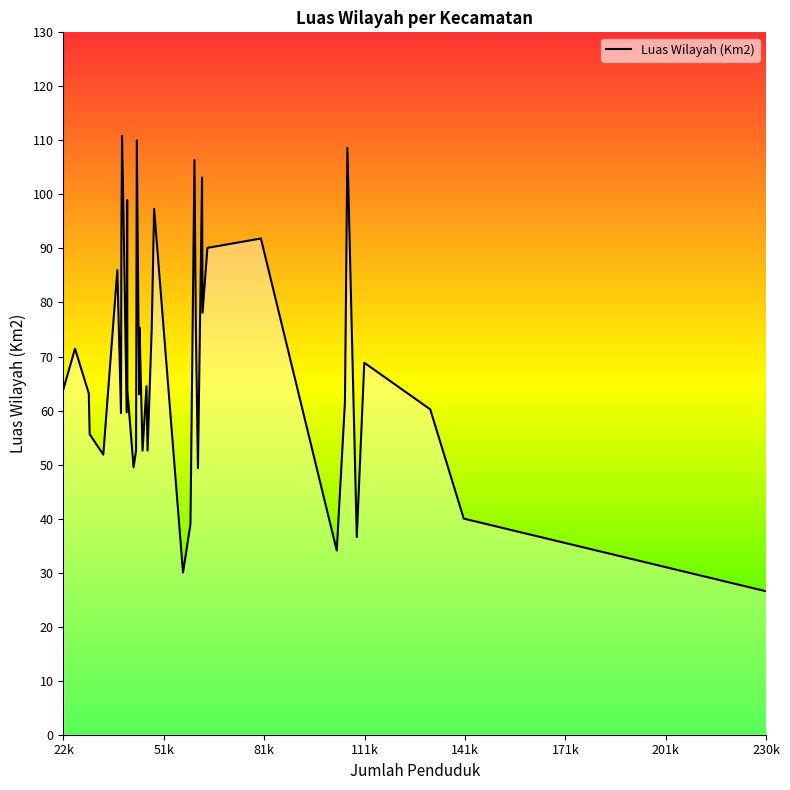

What is the difference between the maximum and minimum values?

84.3